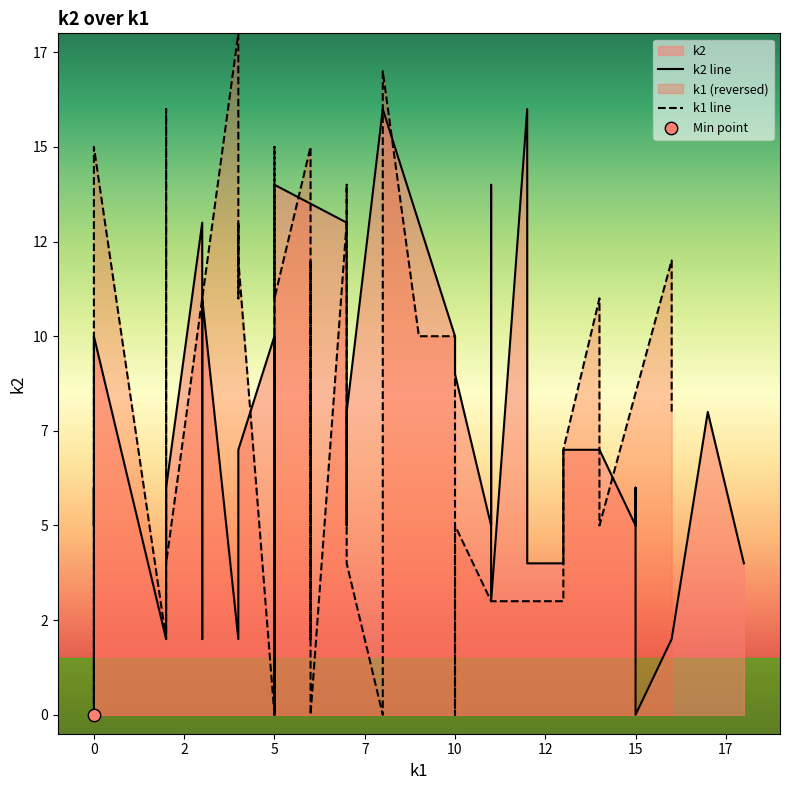

Which series has the largest total across all categories?

k1